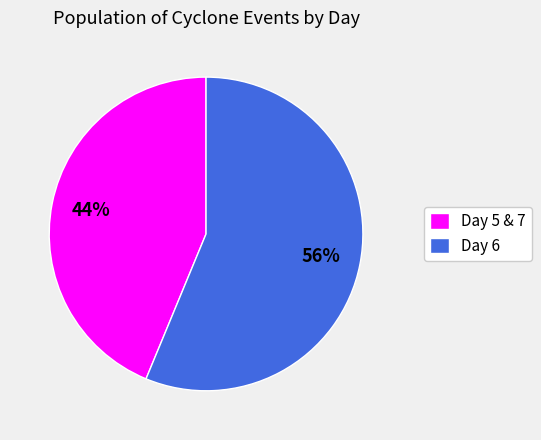

Which has a higher value, Day 6 or Day 5 & 7?

Day 6